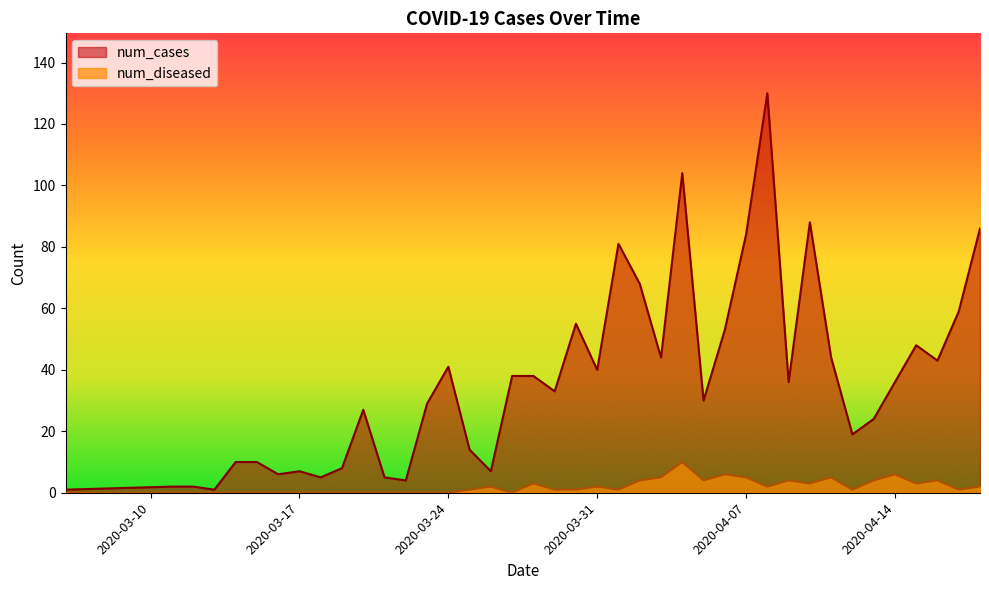

The num_cases series shows 5 at 2020-03-21. True or false?

True